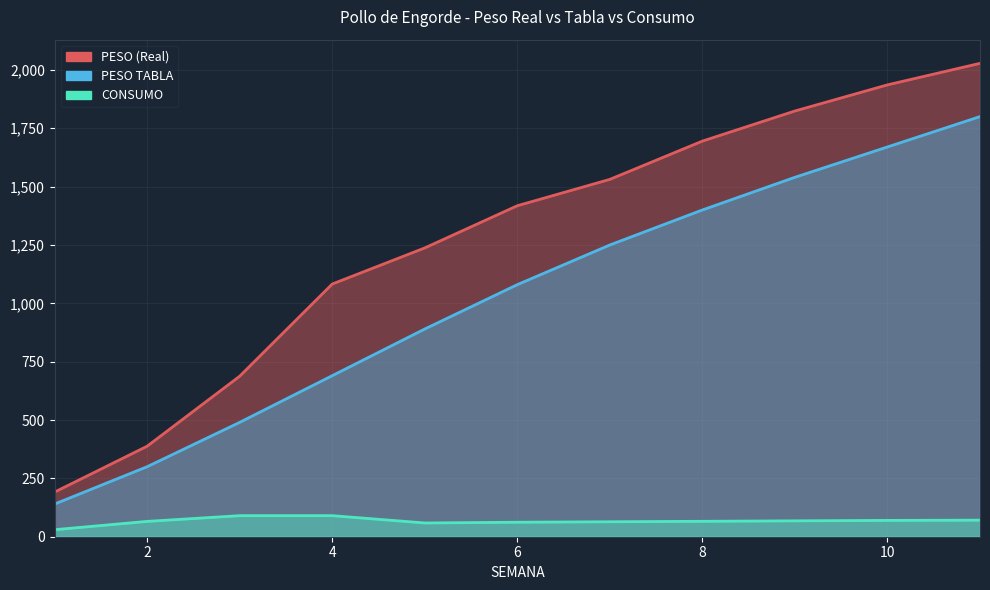

At which label does CONSUMO first exceed 66?

3